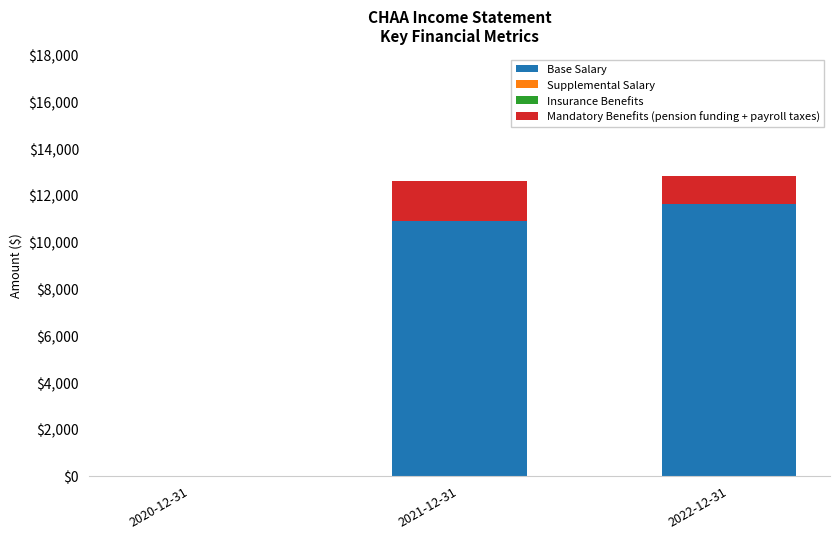

At which label does Base Salary reach its peak?

2022-12-31